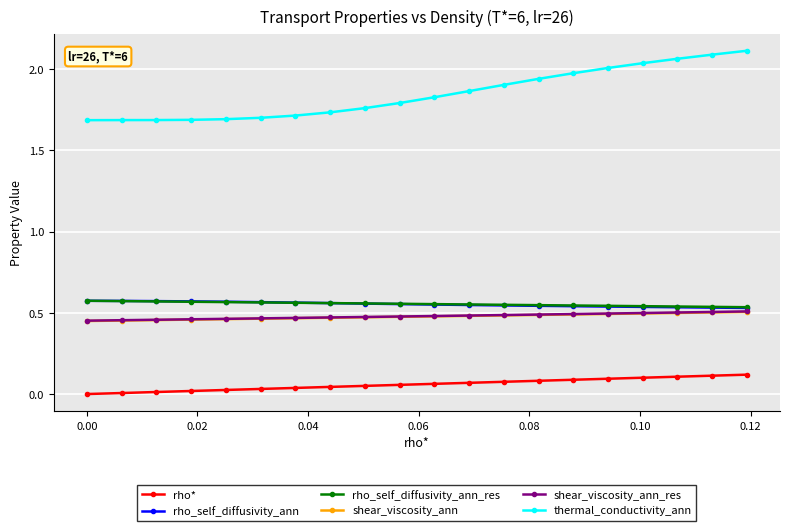

At how many categories does at least one series exceed 1?

20